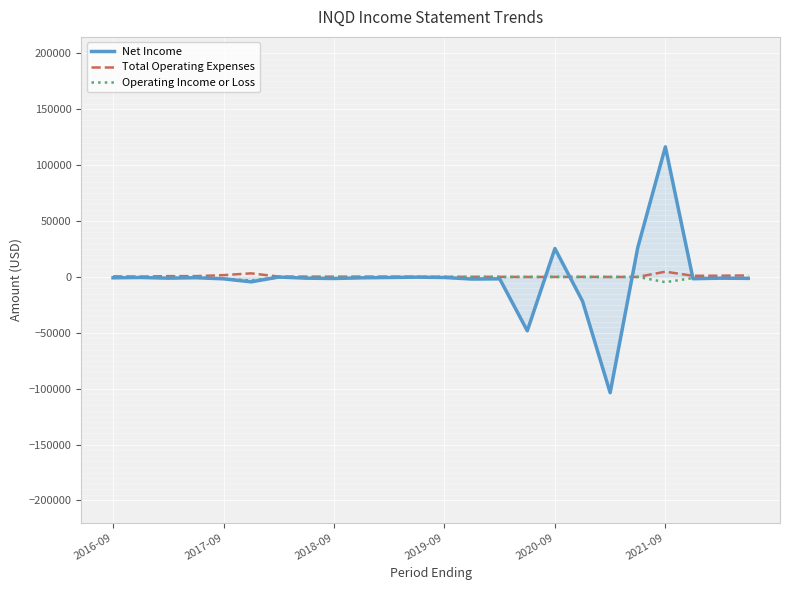

How many lines are shown in the chart?

3